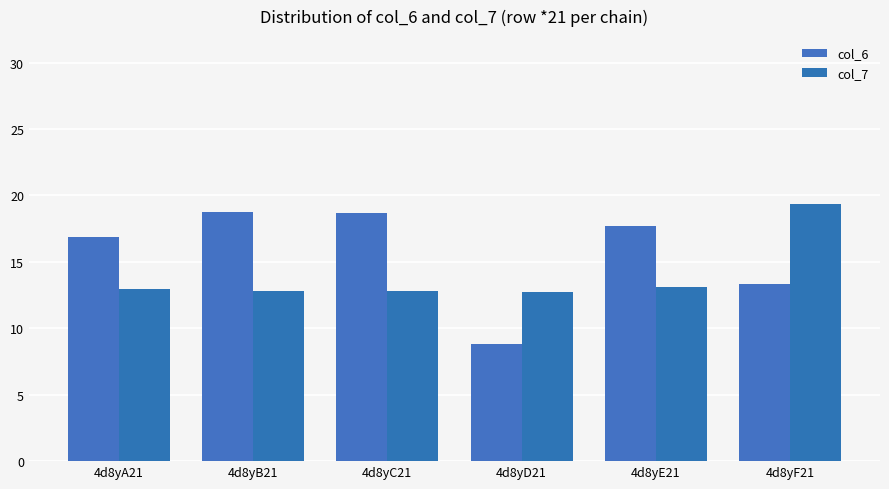

Which series has the widest spread of values?

col_6